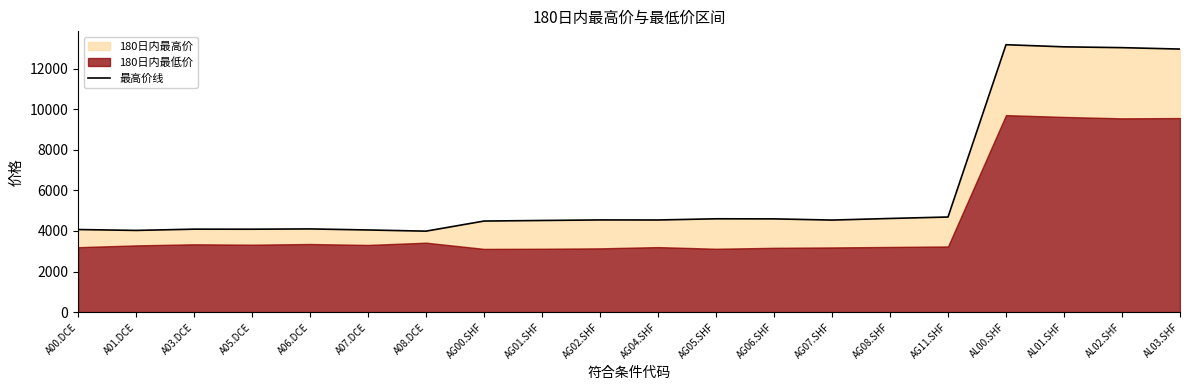

What position from the left is A05.DCE?

4